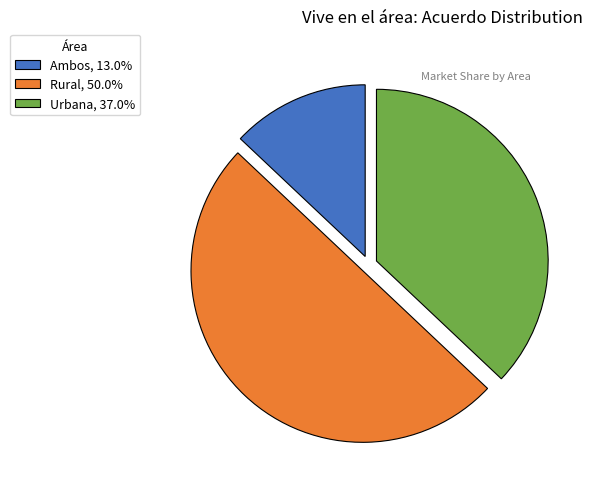

What is the ratio of the value at Ambos to the value at Rural?

0.3